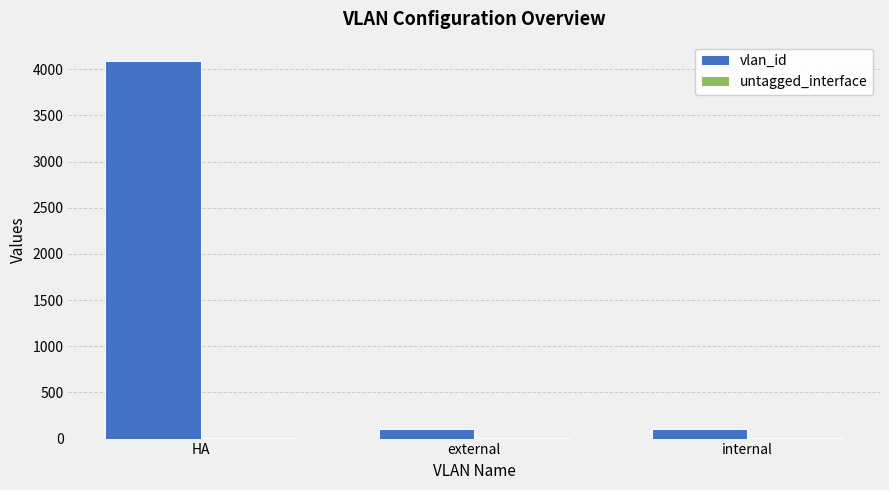

Between HA and internal, which series saw the biggest shift?

vlan_id